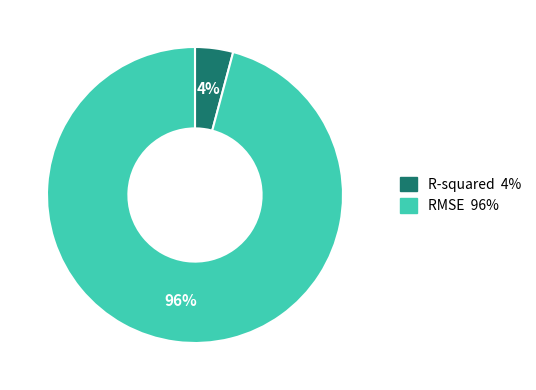

To the nearest percent, what is the difference between the RMSE and R-squared slice percentages?

92%